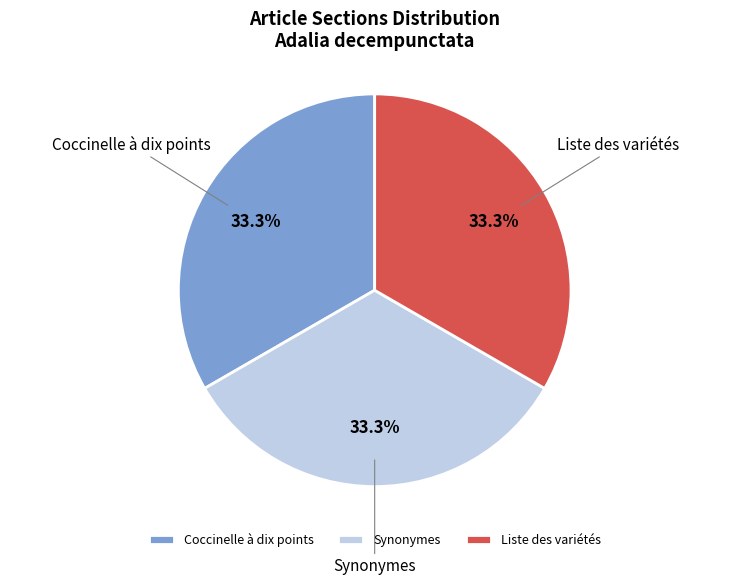

What percentage do Synonymes and Liste des variétés together represent?

66.7%